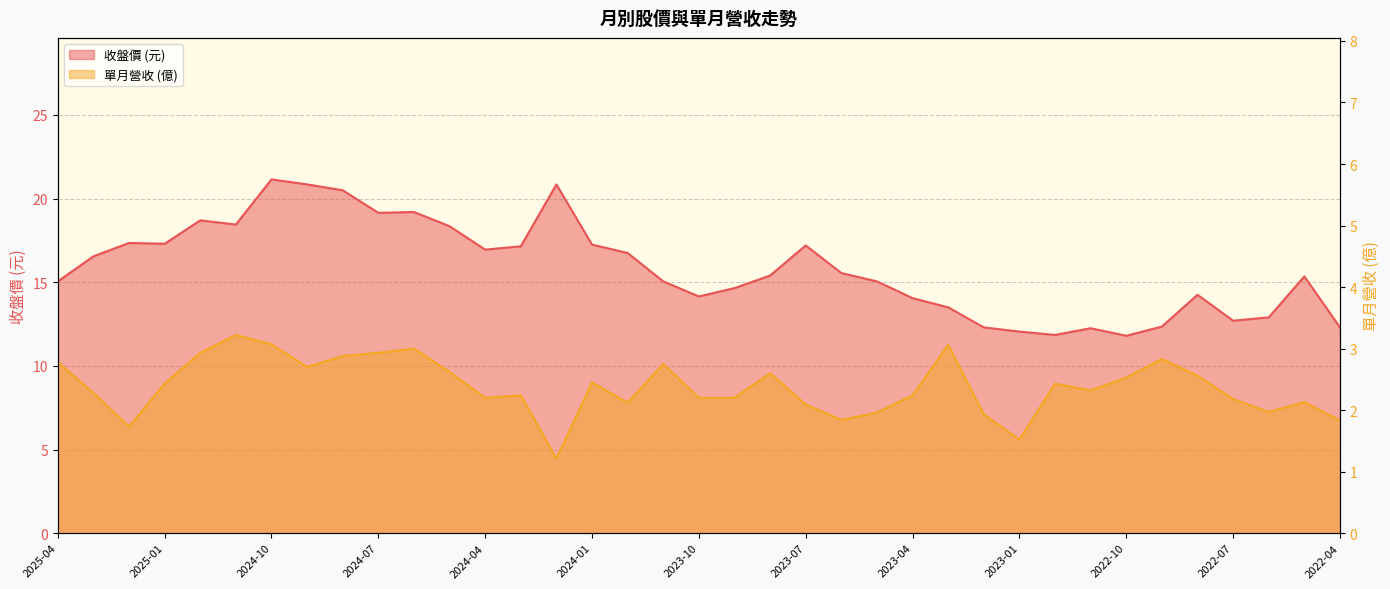

Where is 單月營收 nearest to the value 2?

2022-06